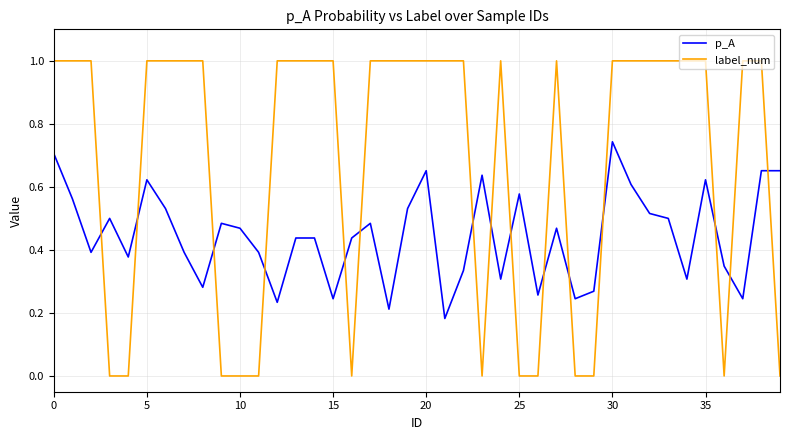

Which series has the largest range (max minus min)?

label_num